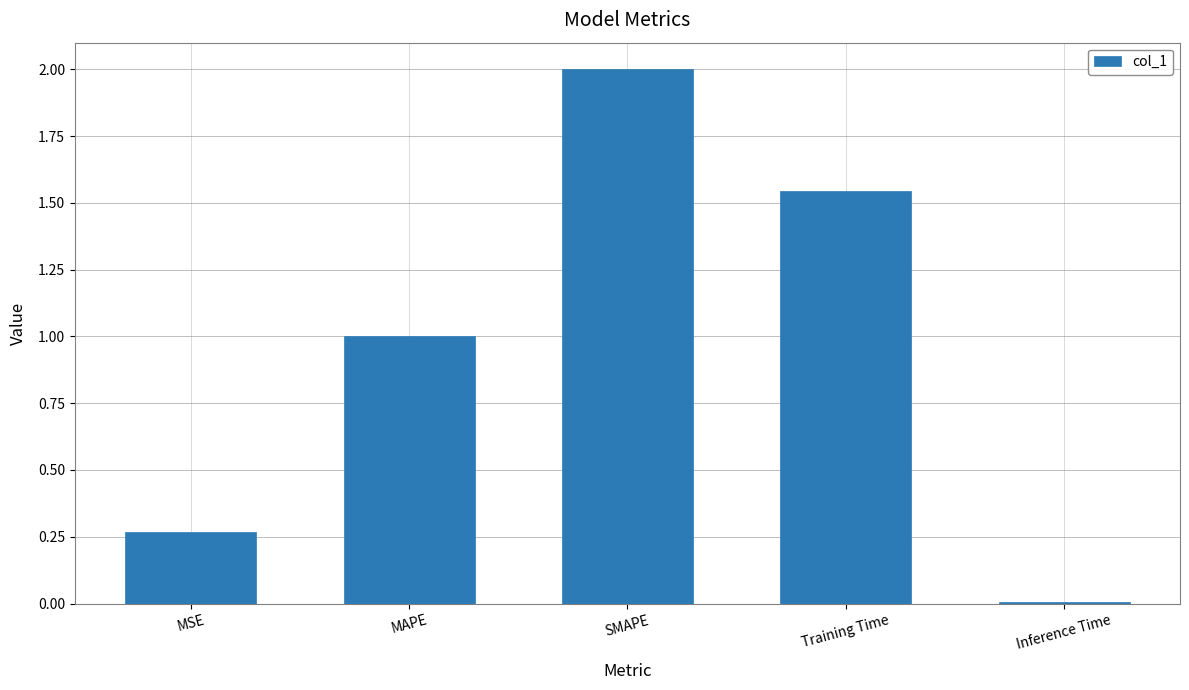

Rank the categories by value from lowest to highest.

Inference Time, MSE, MAPE, Training Time, SMAPE